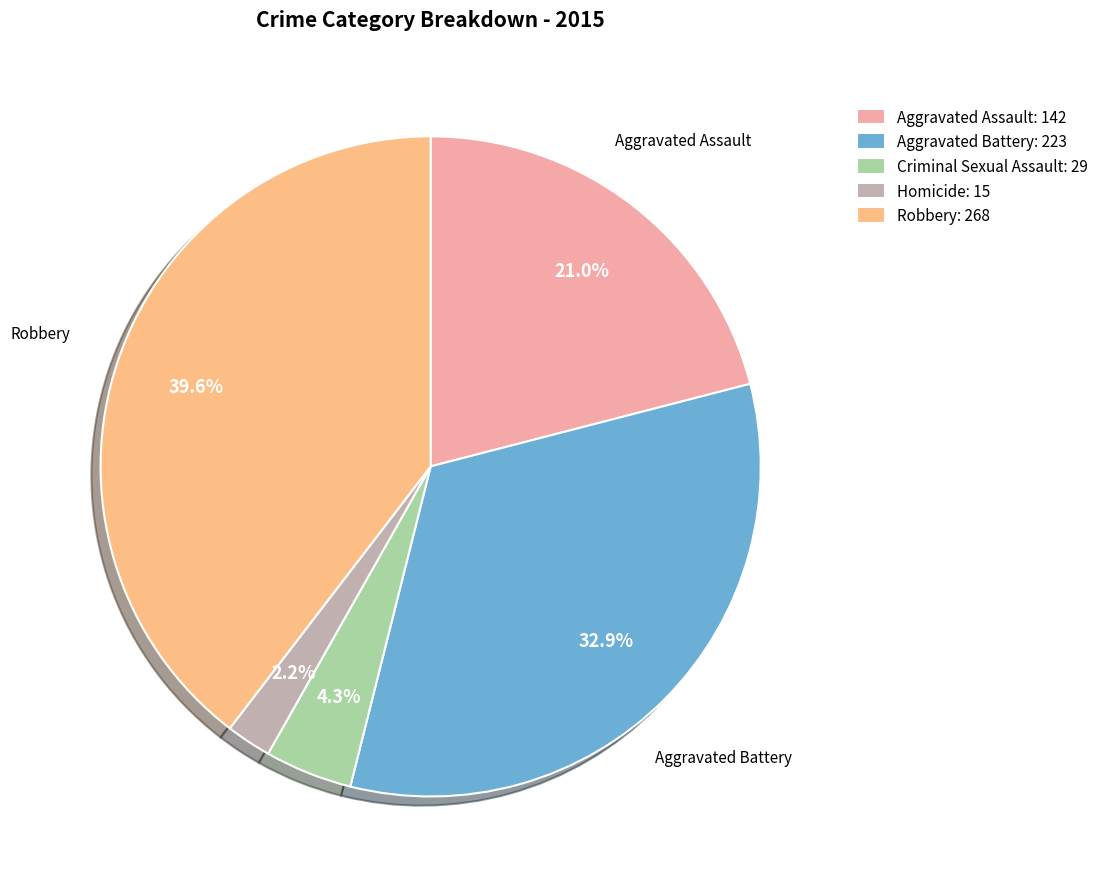

To the nearest percent, what percentage of the pie is Criminal Sexual Assault?

4%